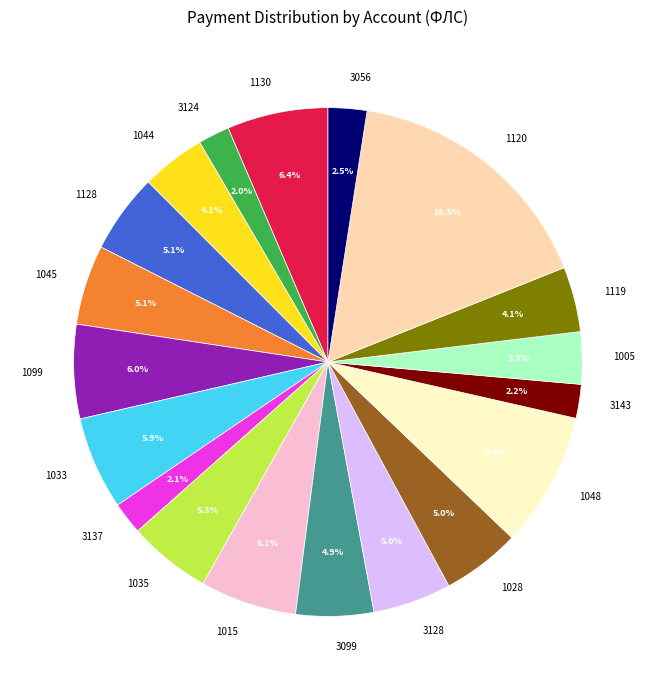

How many segments does this pie chart have?

19